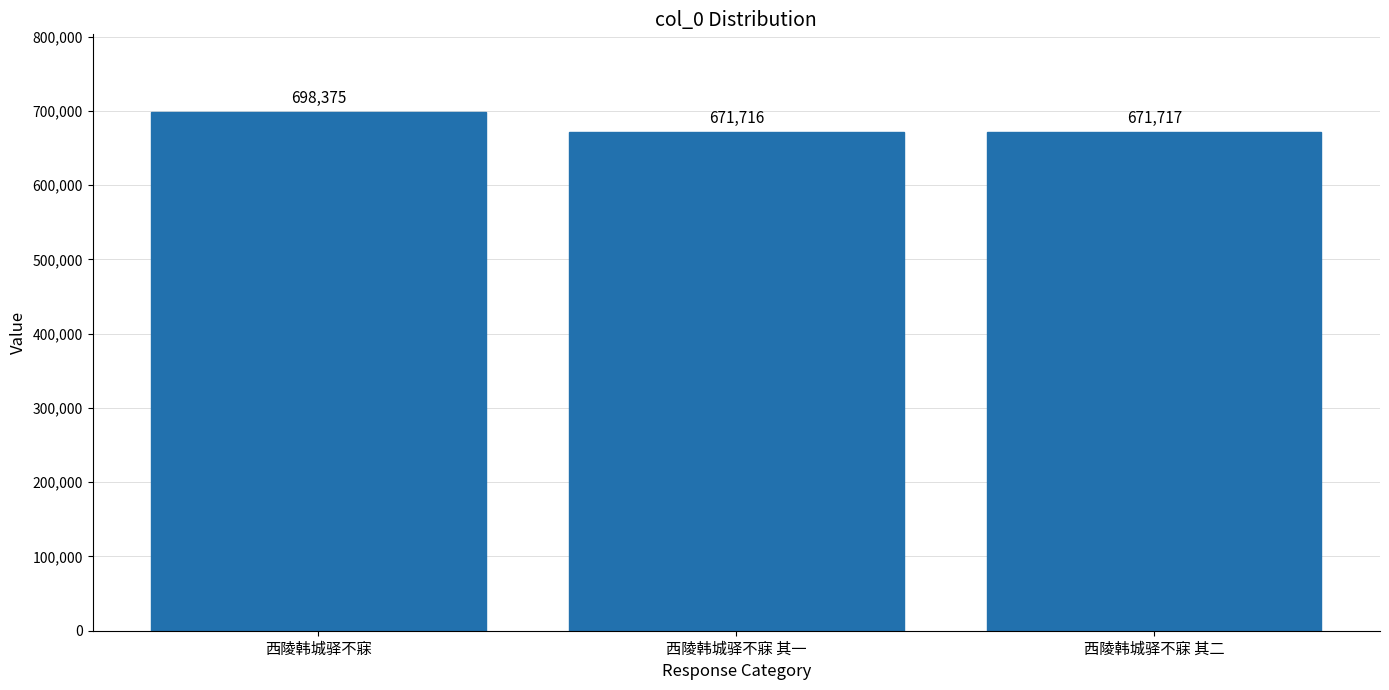

What is the difference between the second highest and minimum values?

1